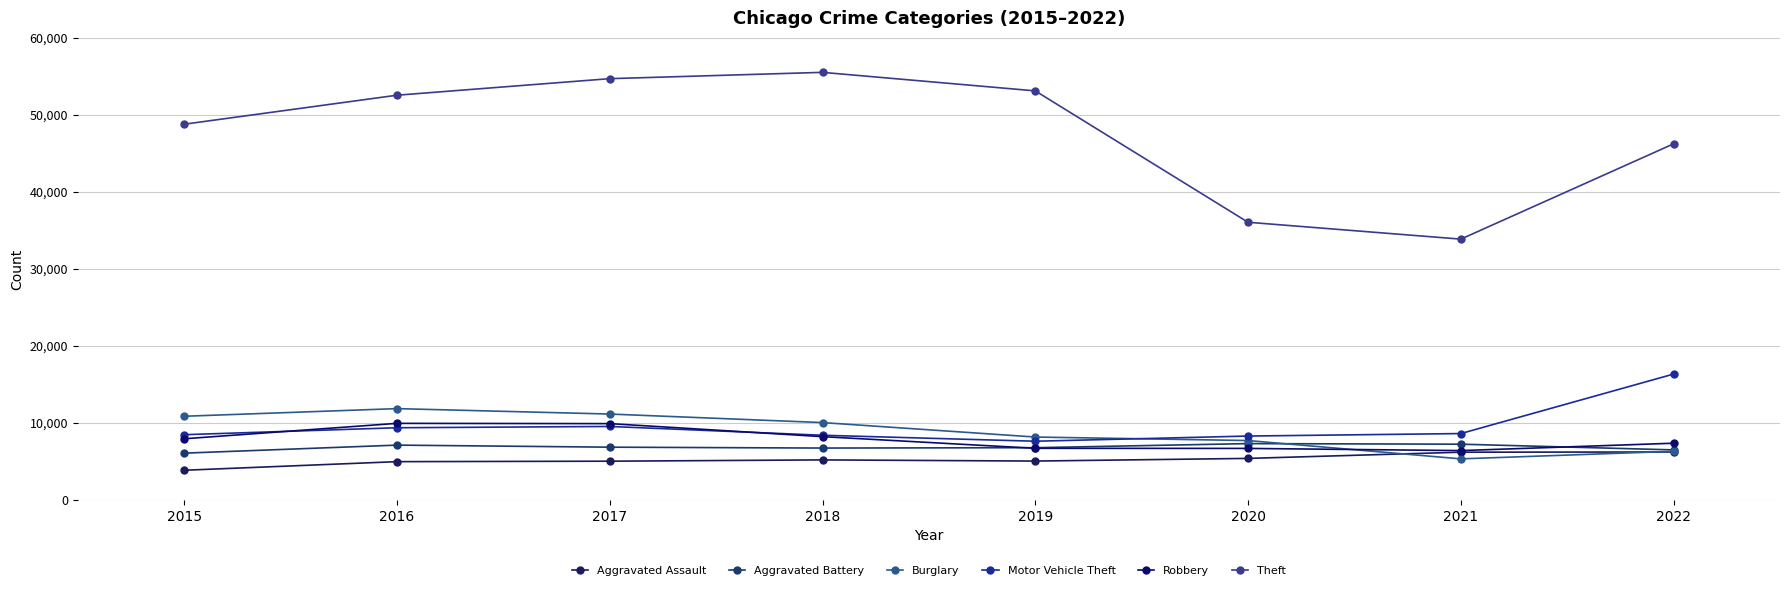

Where is Aggravated Battery nearest to the value 6712?

2018